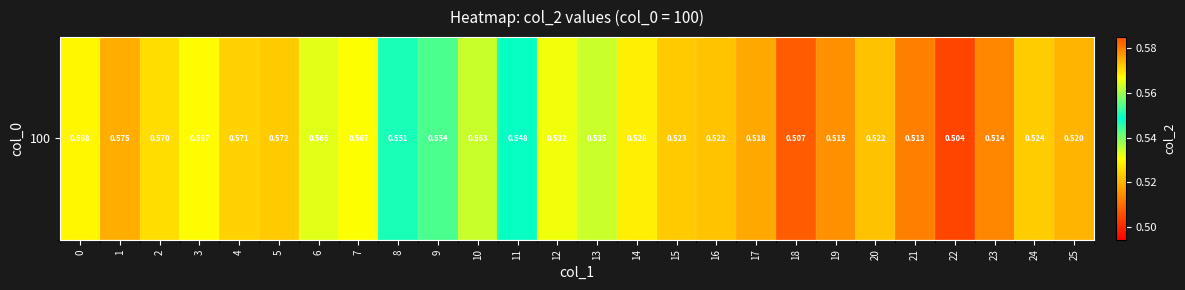

Reading left to right, list all the values displayed in this chart.

0=0.6	1=0.6	2=0.6	3=0.6	4=0.6	5=0.6	6=0.6	7=0.6	8=0.6	9=0.6	10=0.6	11=0.5	12=0.5	13=0.5	14=0.5	15=0.5	16=0.5	17=0.5	18=0.5	19=0.5	20=0.5	21=0.5	22=0.5	23=0.5	24=0.5	25=0.5